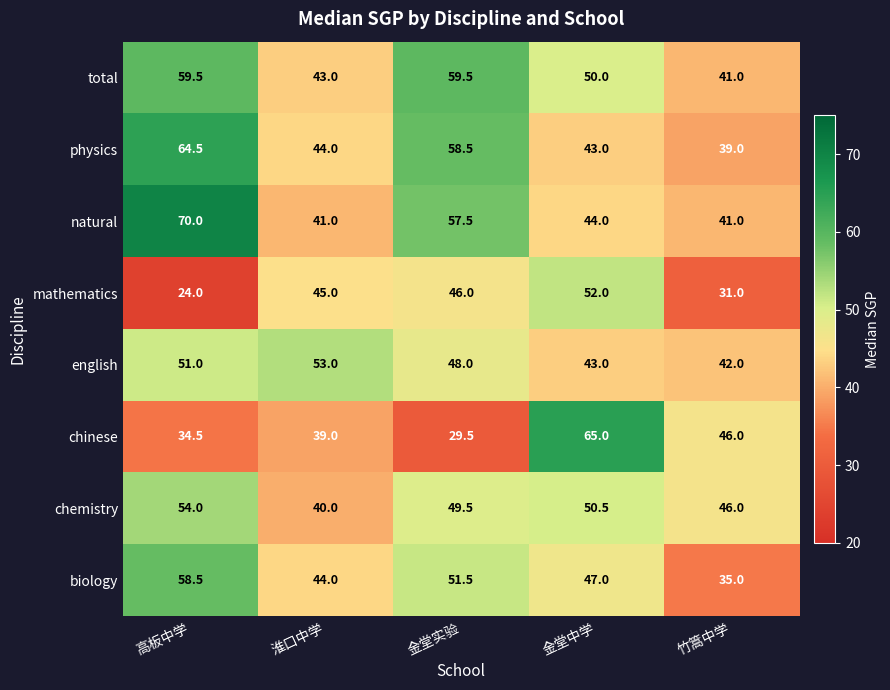

Rank the series at 金堂实验 from lowest to highest value.

chinese, mathematics, english, chemistry, biology, natural, physics, total